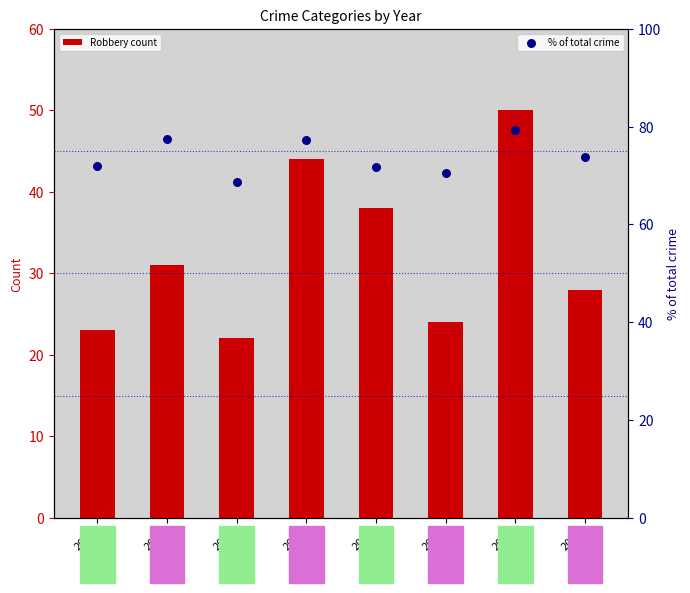

Which series contains the highest Y value?

% of total crime